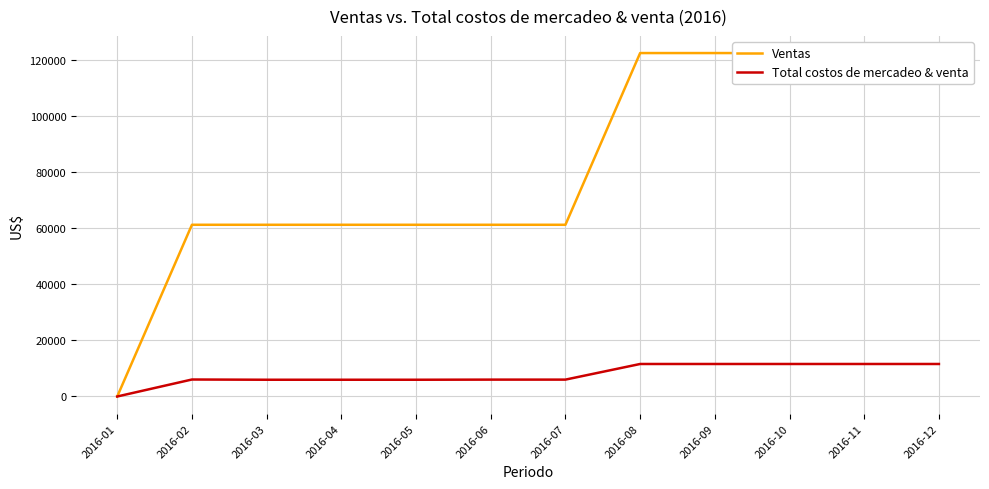

At which label does Total costos de mercadeo & venta reach its minimum?

2016-01